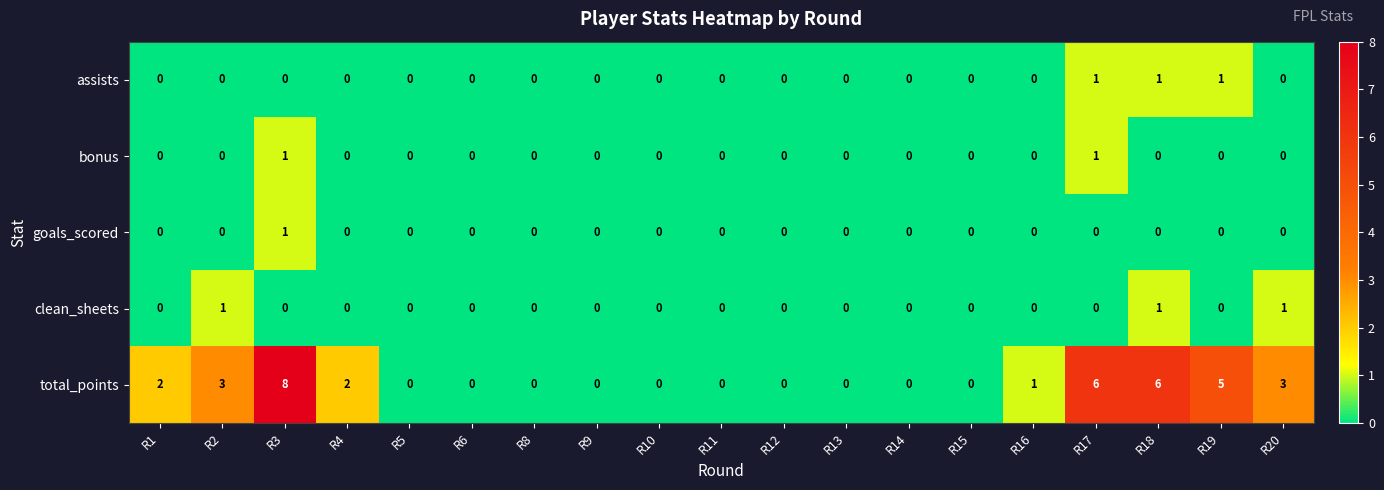

How many data points does each series have?

19